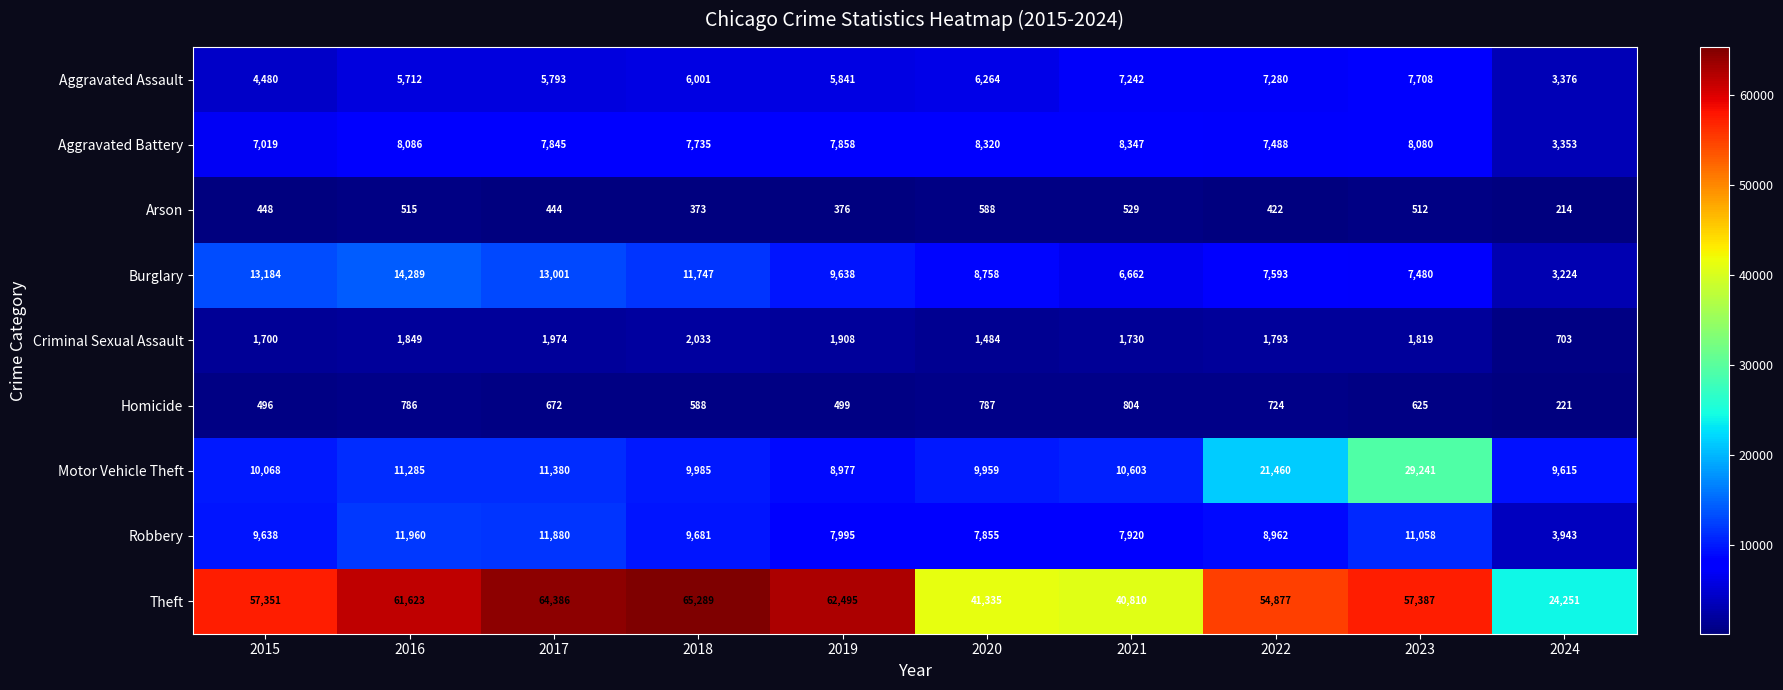

Which label corresponds to the largest value in the chart?

2018